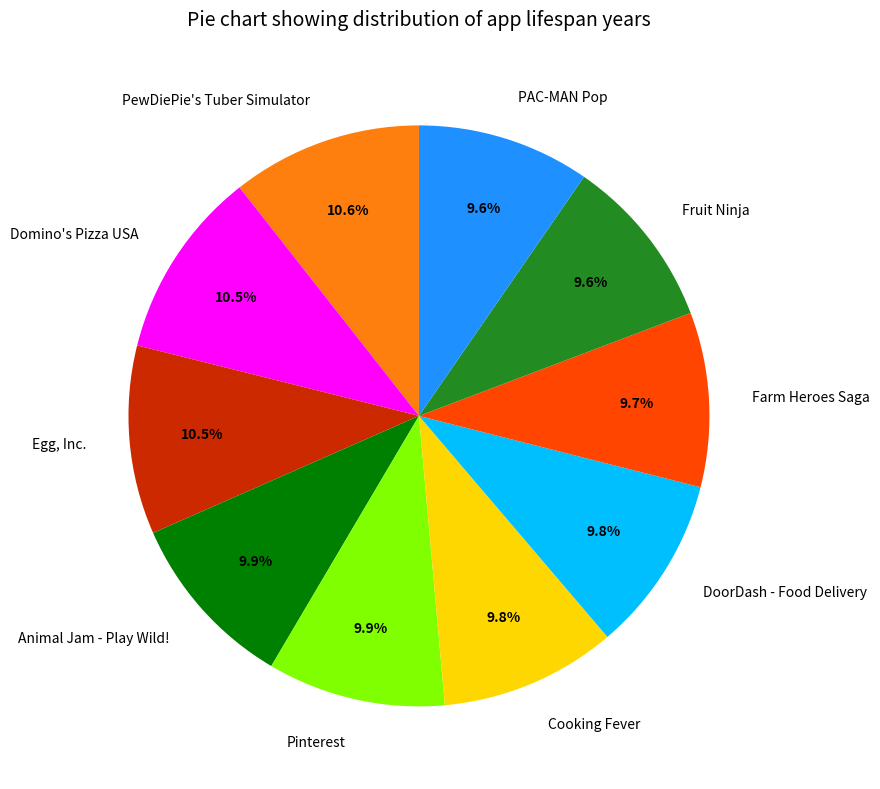

To the nearest percent, what portion does DoorDash - Food Delivery represent?

10%